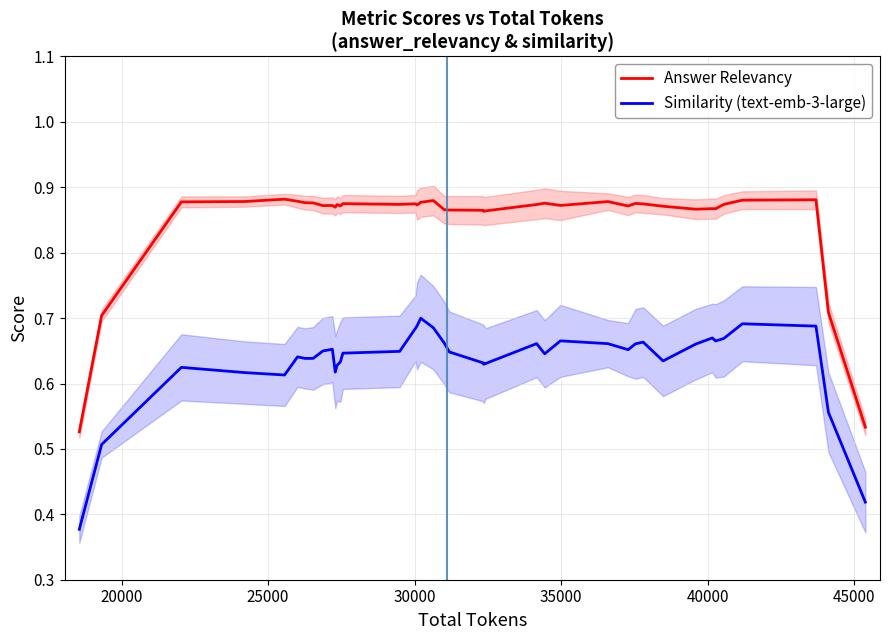

What is the label of the 37th point from the right?

30000